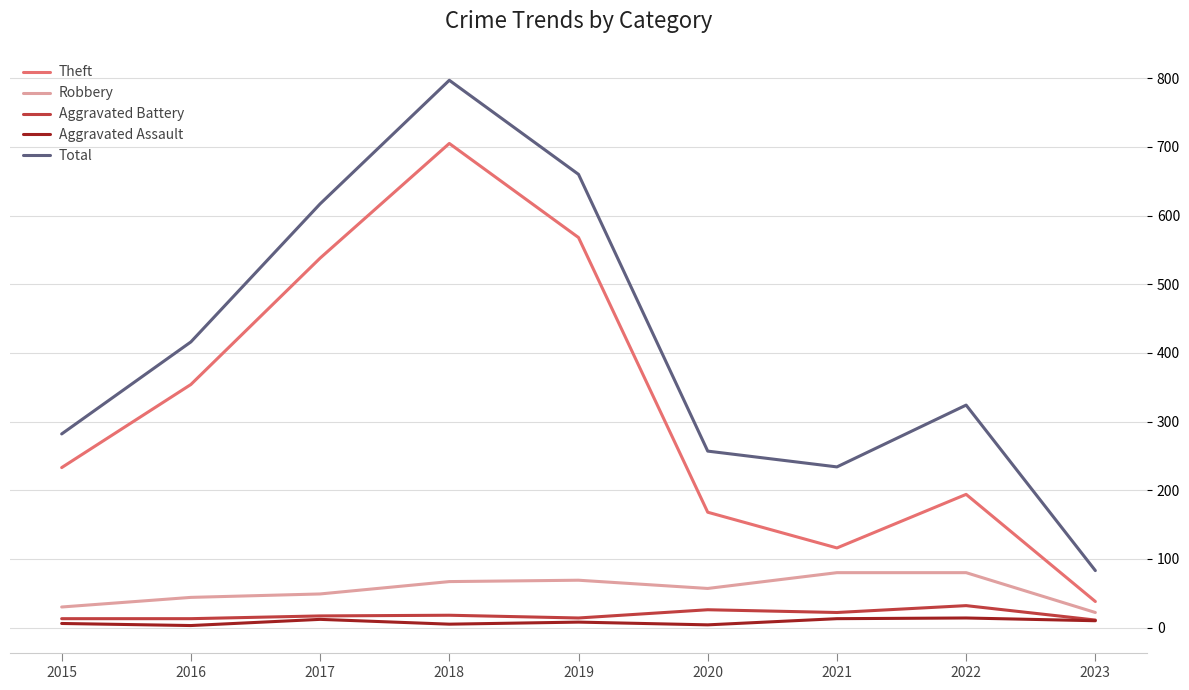

Is it true that Robbery equals 80 at 2021?

True